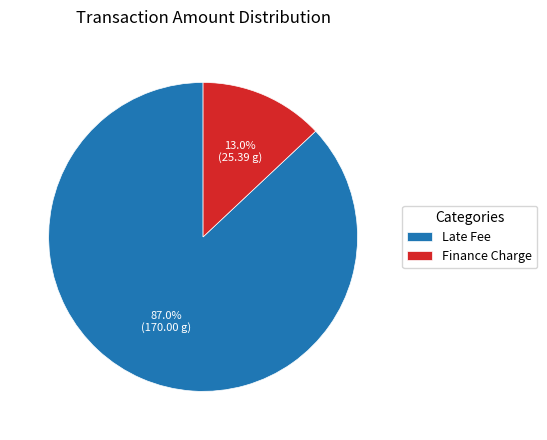

Which category accounts for the majority?

Late Fee